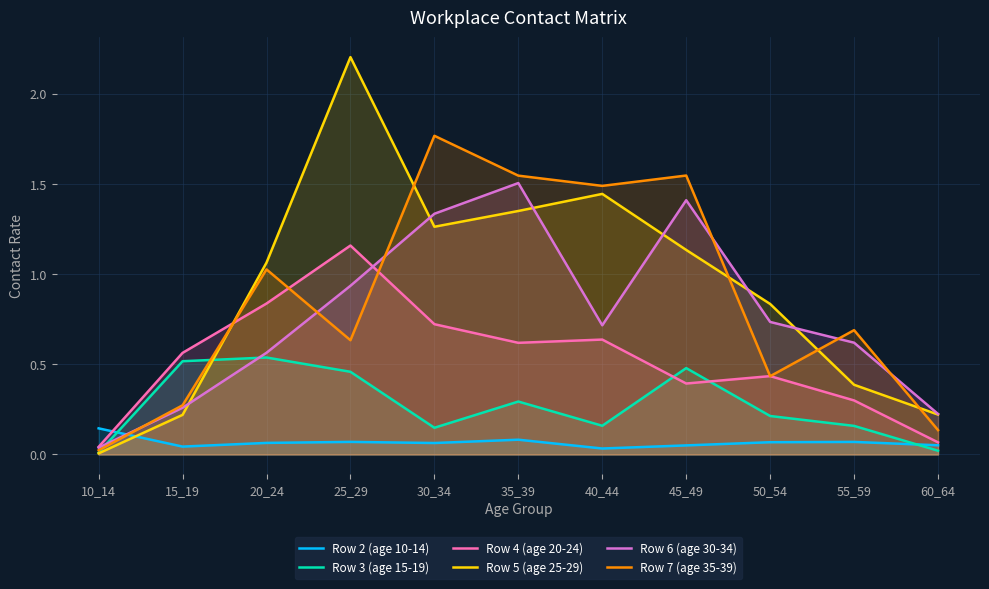

How many lines are shown in the chart?

6